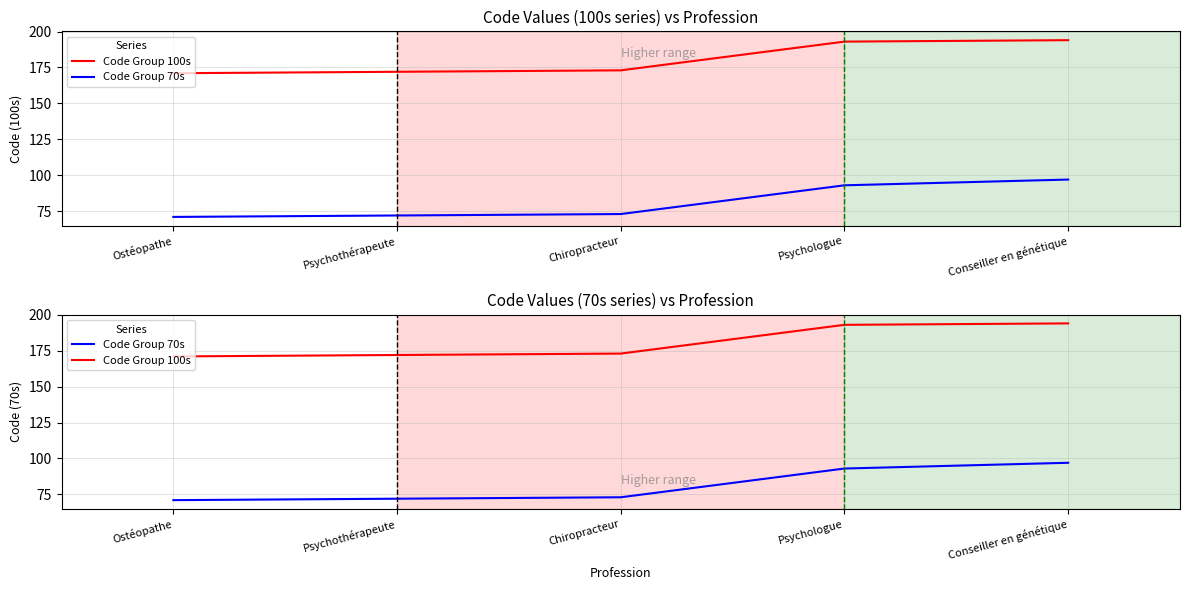

What is the greatest value displayed?

194